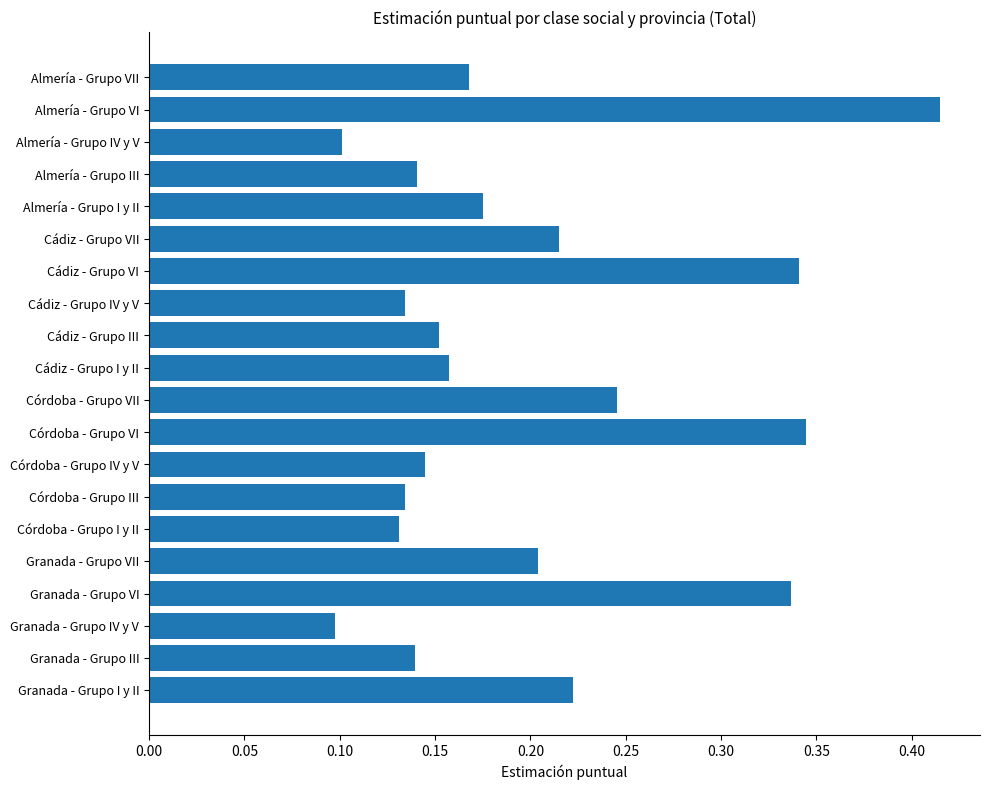

Is it true that the value at Cádiz - Grupo I y II is 0.3?

False